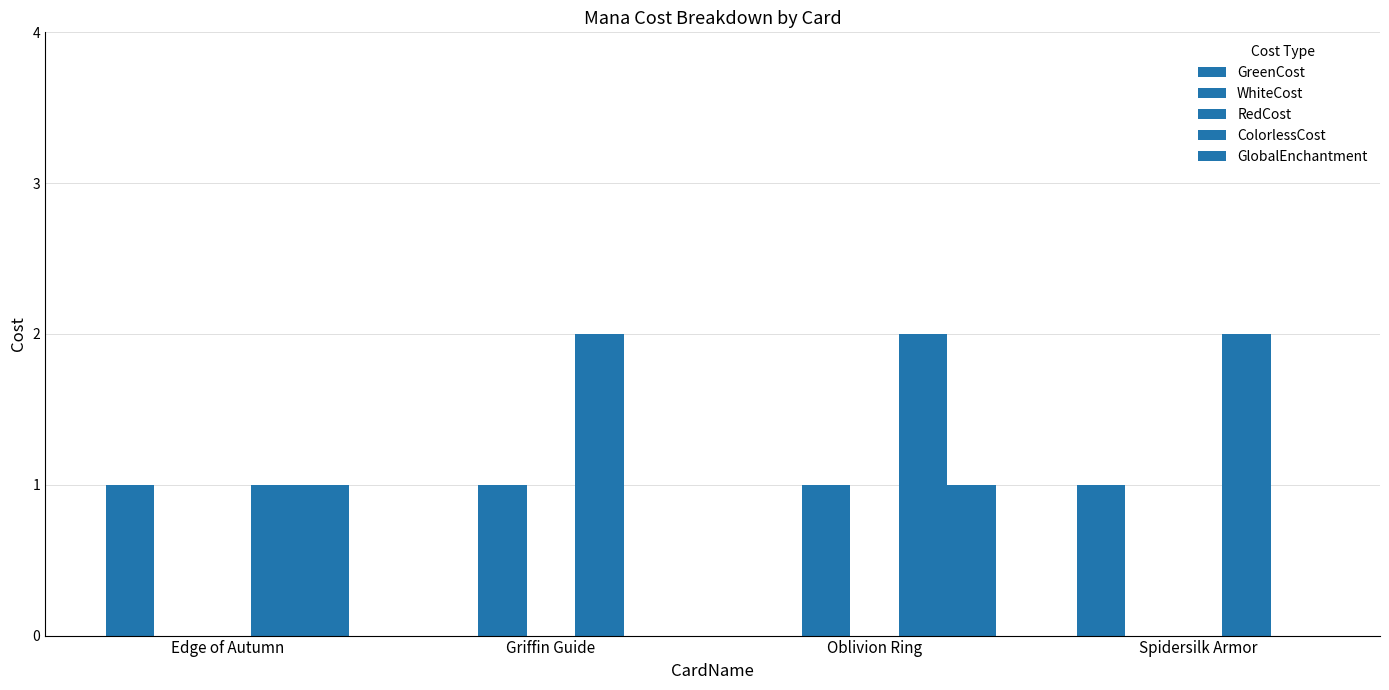

Reading left to right, extract all data points from this chart.

GreenCost: Edge of Autumn=1	Griffin Guide=0	Oblivion Ring=0	Spidersilk Armor=1
WhiteCost: Edge of Autumn=0	Griffin Guide=1	Oblivion Ring=1	Spidersilk Armor=0
RedCost: Edge of Autumn=0	Griffin Guide=0	Oblivion Ring=0	Spidersilk Armor=0
ColorlessCost: Edge of Autumn=1	Griffin Guide=2	Oblivion Ring=2	Spidersilk Armor=2
GlobalEnchantment: Edge of Autumn=1	Griffin Guide=0	Oblivion Ring=1	Spidersilk Armor=0